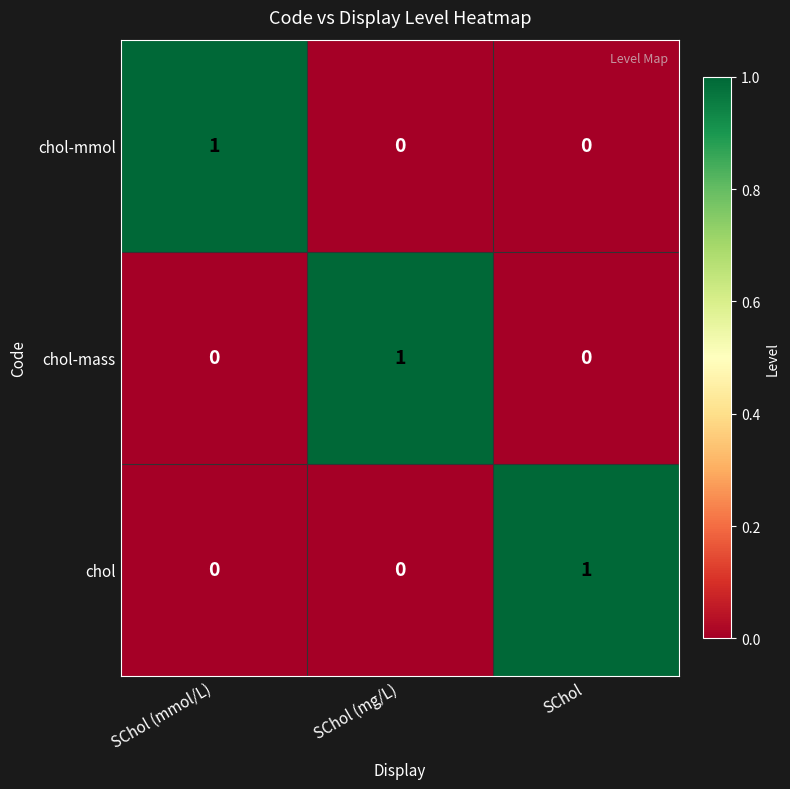

How many values in chol-mass are above zero?

1